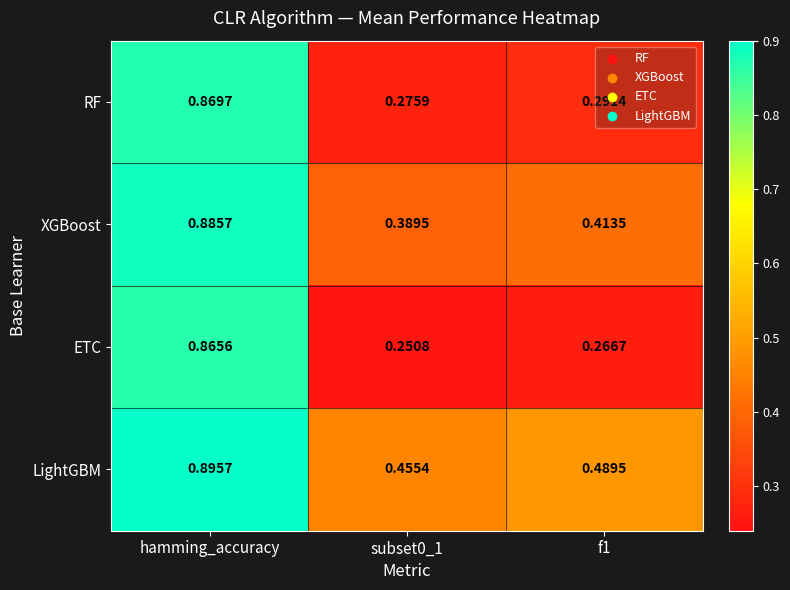

At f1, list the series in order from smallest to largest.

ETC, RF, XGBoost, LightGBM